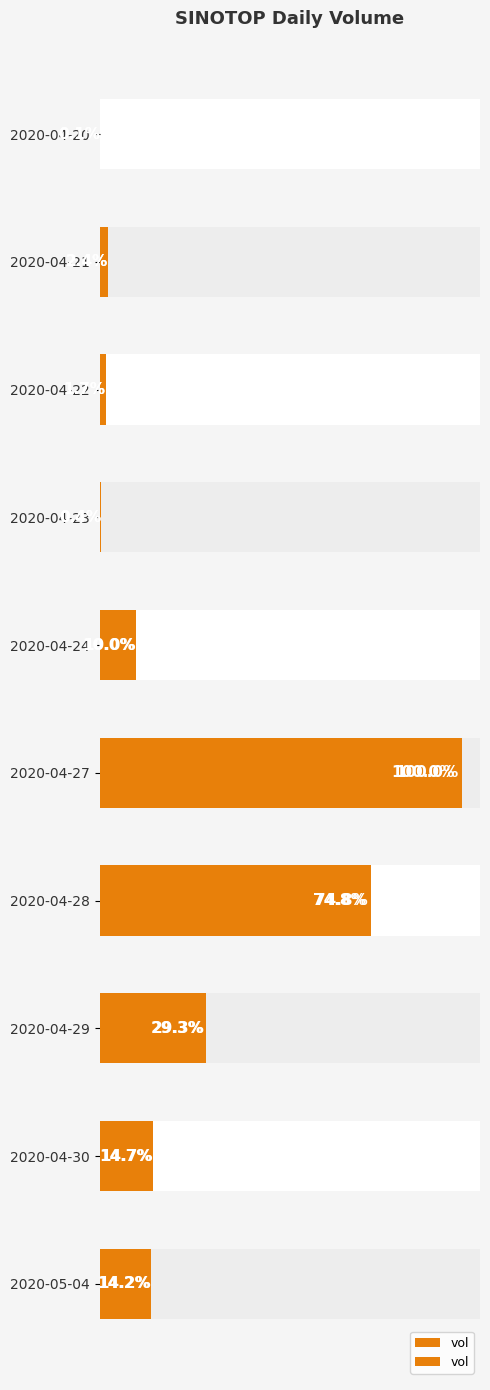

Are the bars horizontal?

Yes